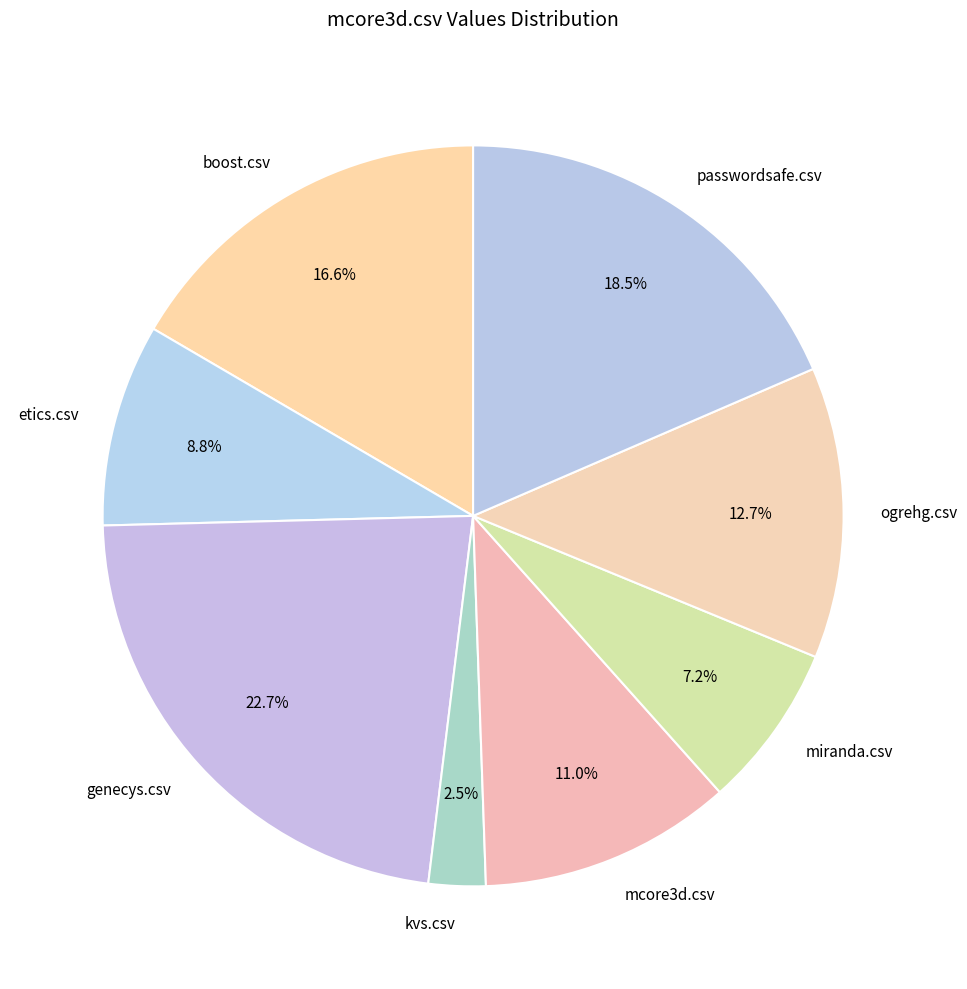

Does kvs.csv represent more than half of the total?

No